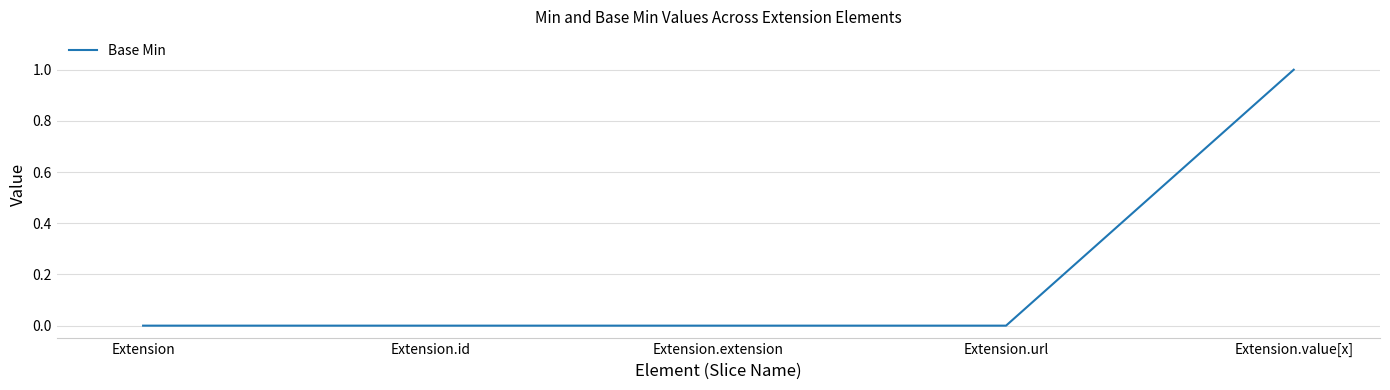

What is the change in value from Extension.url to Extension.value[x]?

+1